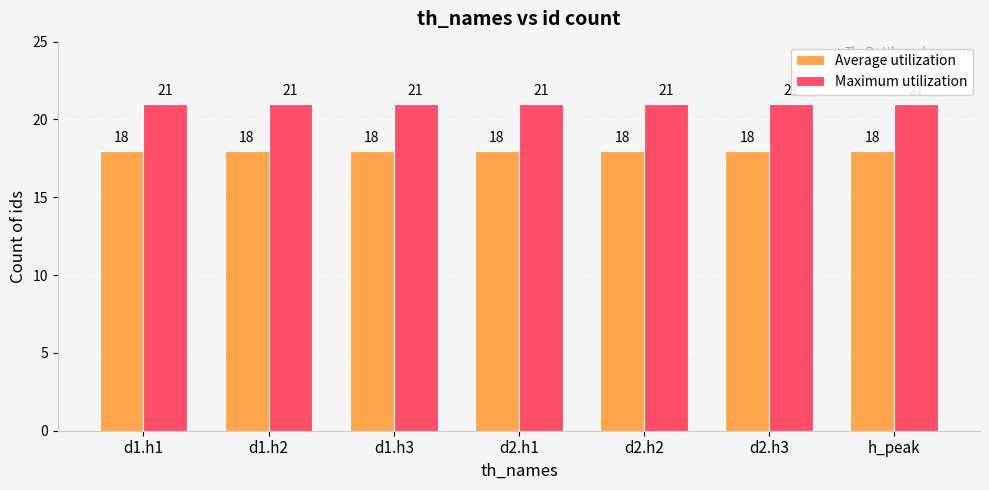

What is the sum of the Maximum utilization values at h_peak and d1.h1?

42